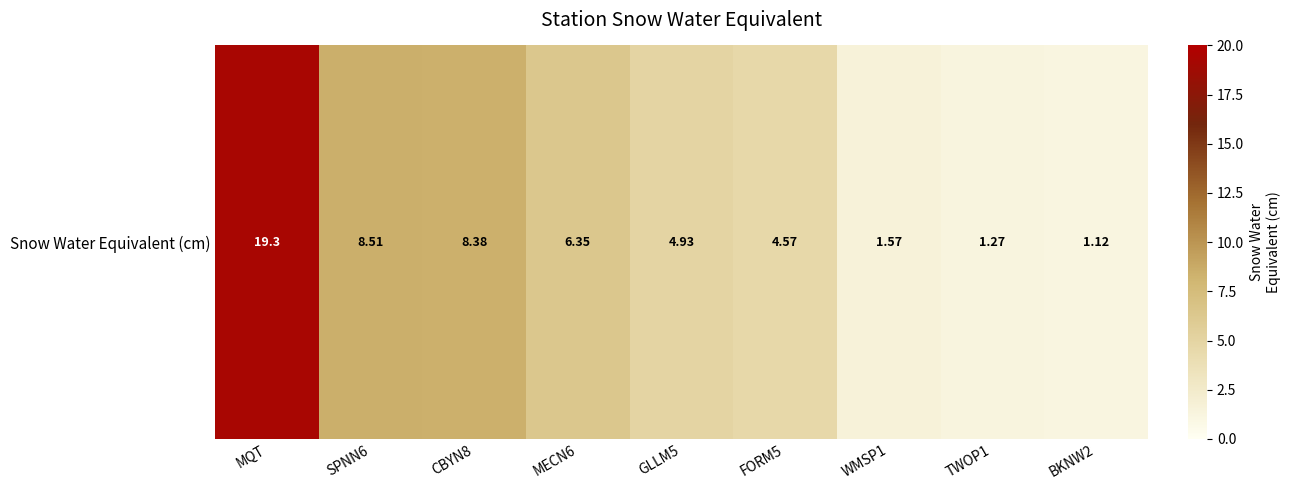

What is the minimum value shown in the chart?

1.1